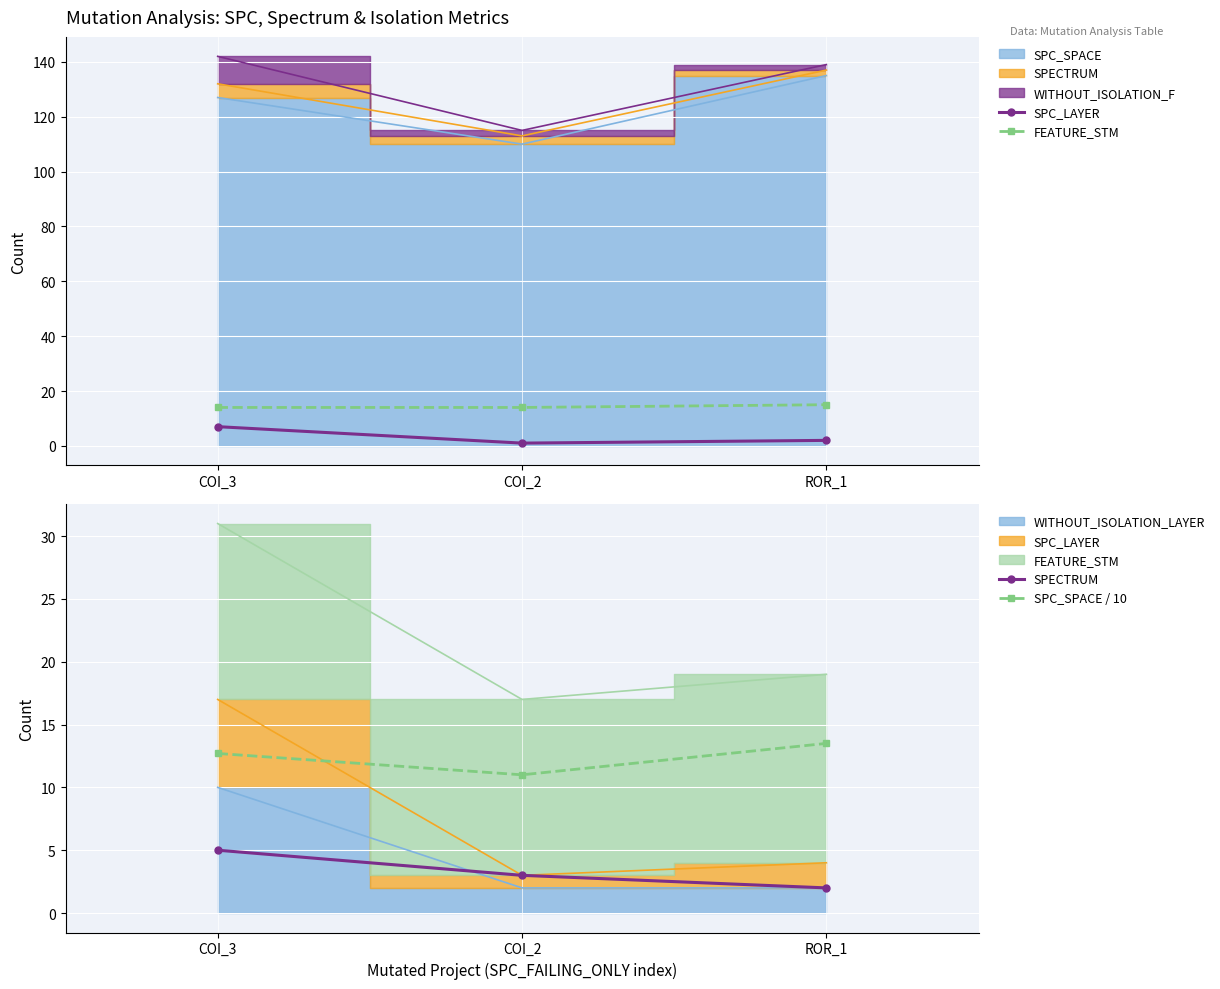

What is the total value across all series at ROR_1?

32.5